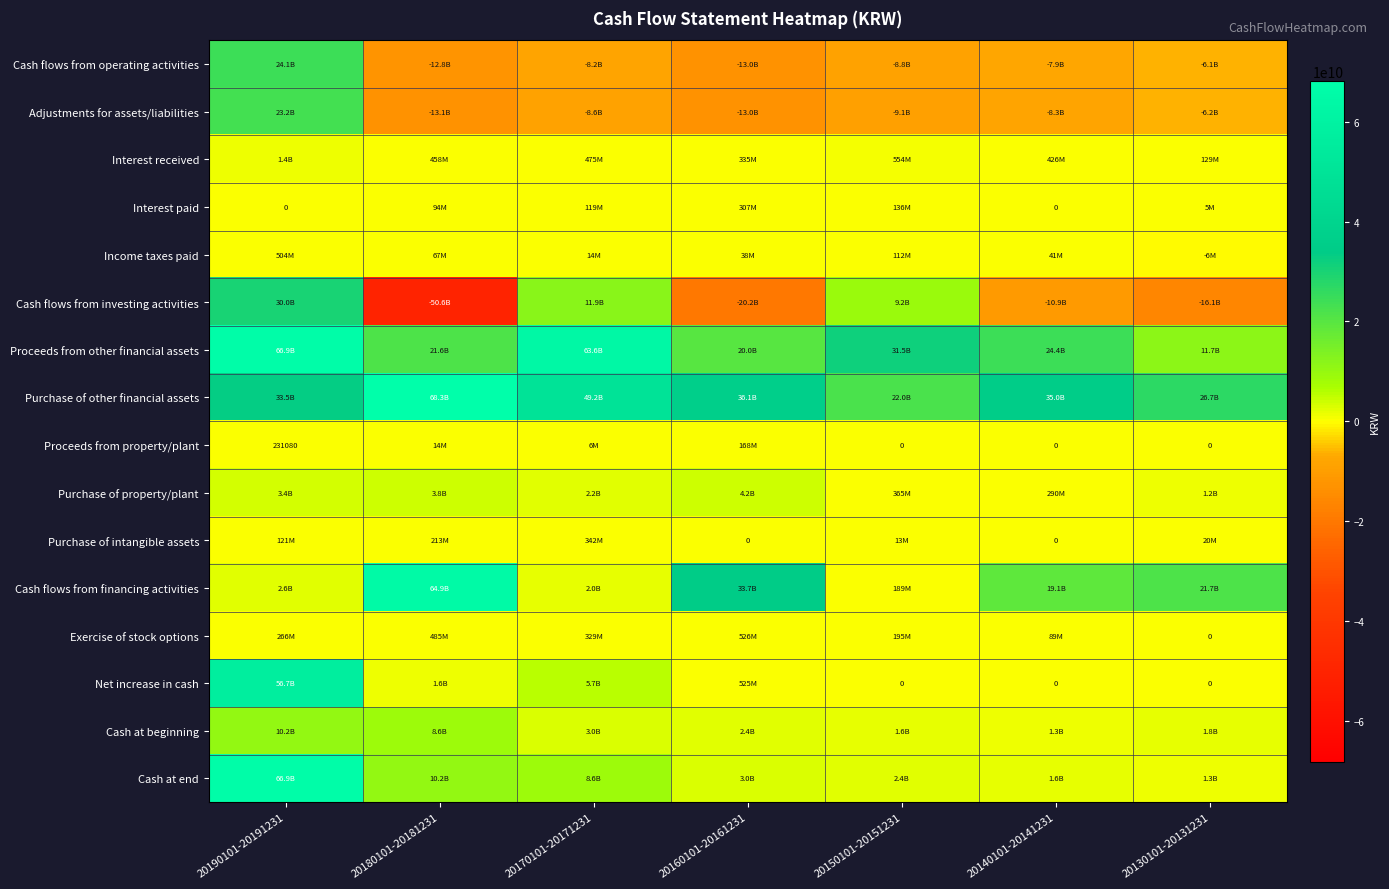

Is it true that Net increase in cash equals 0 at 20150101-20151231?

True